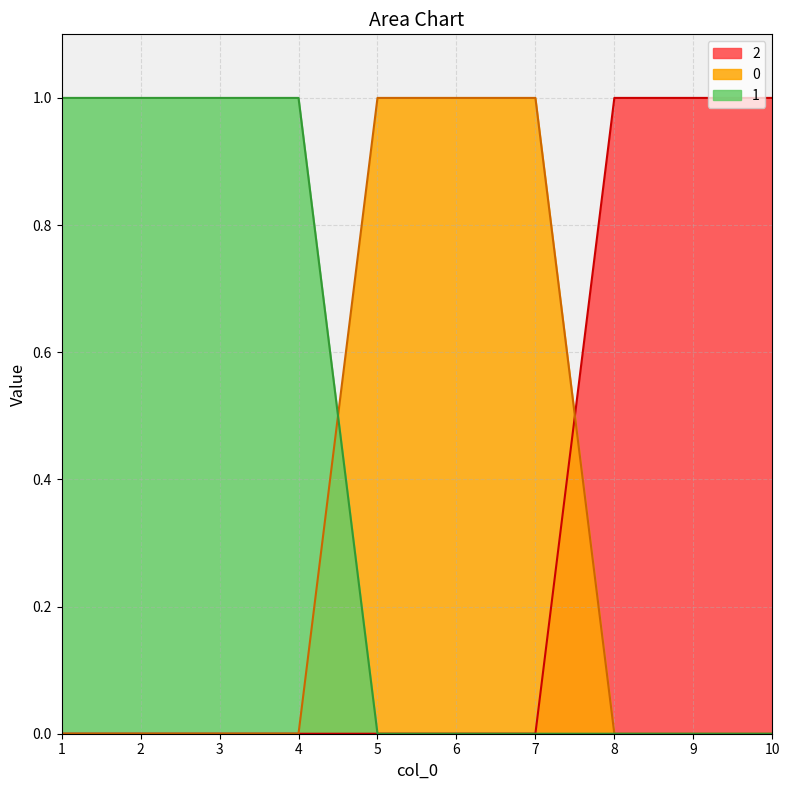

Which series has the largest total across all categories?

1